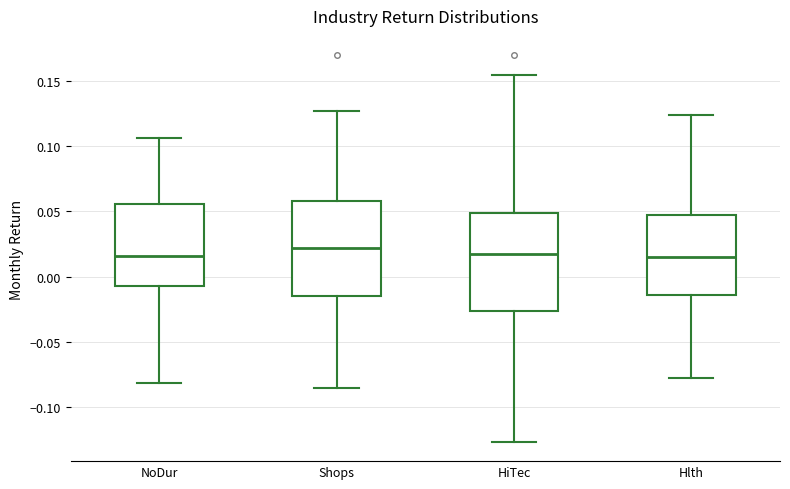

Where does the lower whisker of the box for HiTec end on the y-axis? The values are not printed on the chart, so give them approximately, as read against the axis.

-0.125